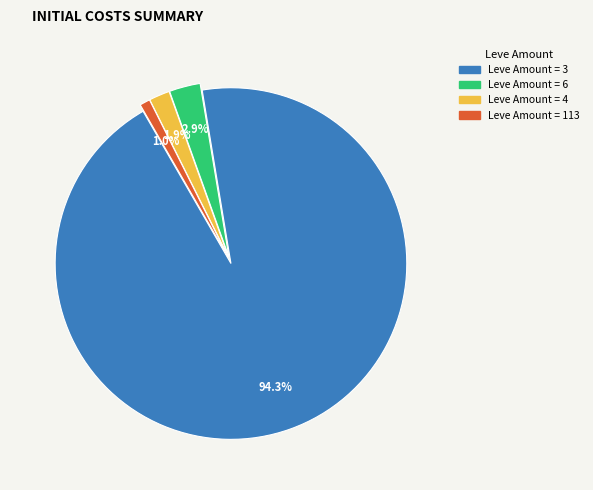

Is there any slice that represents more than half of the pie?

Yes